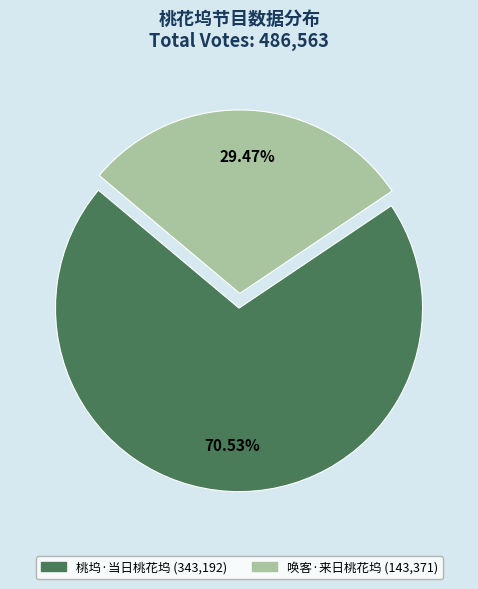

Count the number of slices in the pie.

2